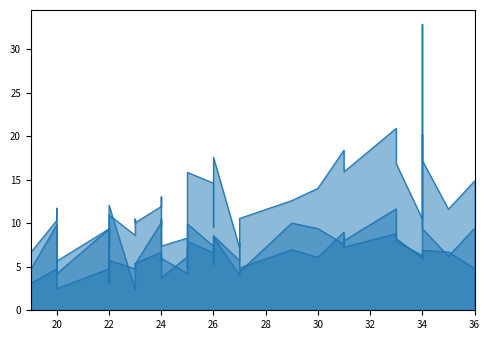

What is the minimum value shown in the chart?

2.4